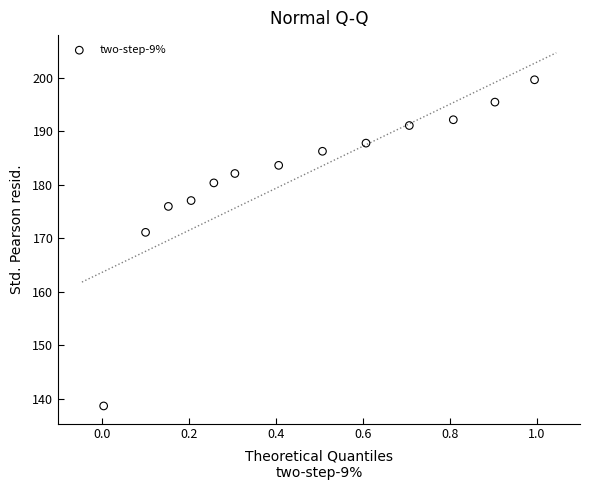

What is the range of X values (max minus min)?

1.0